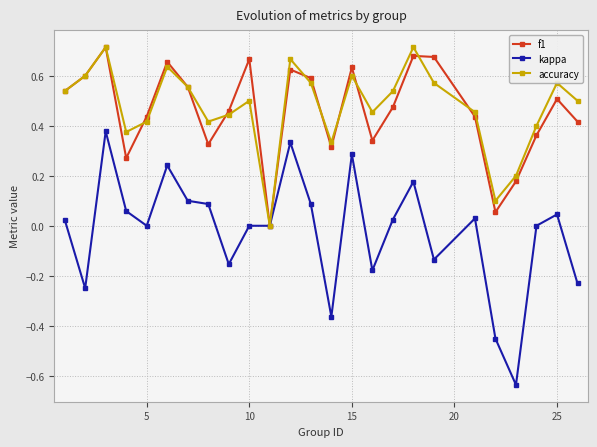

Which series has the widest spread of values?

kappa